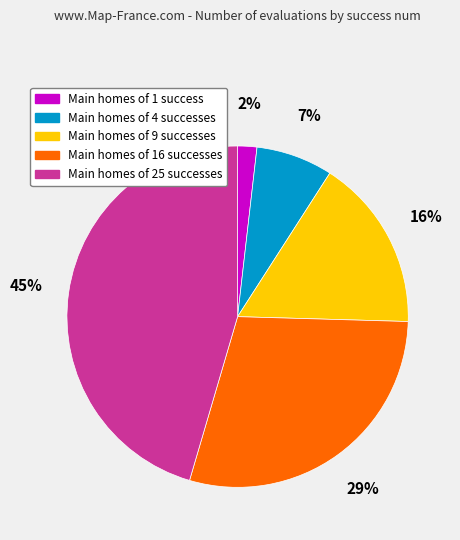

To the nearest percent, what is the average slice percentage?

20%